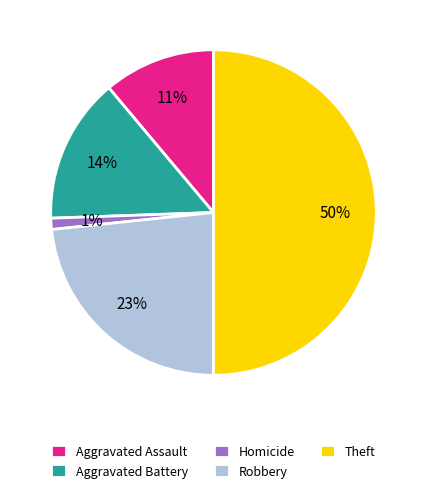

Which has a higher value, Theft or Homicide?

Theft